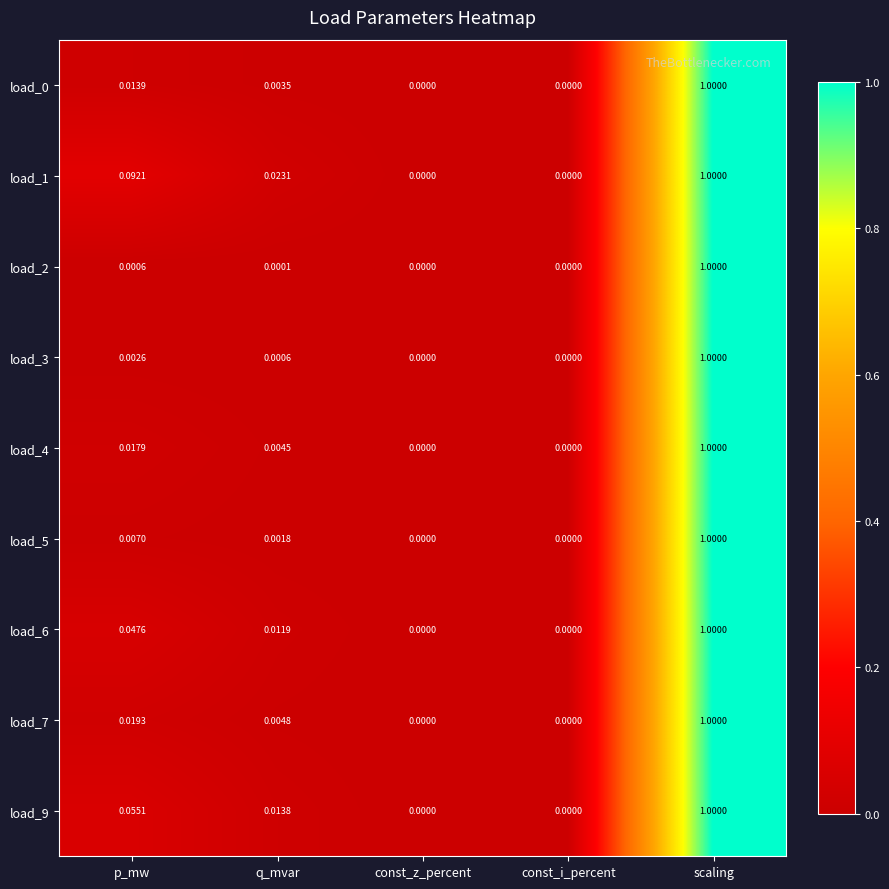

At which category is the sum across all series the highest?

scaling